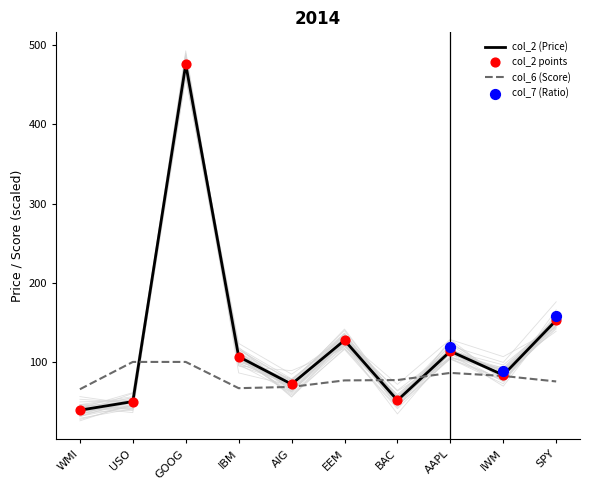

Is the value of col_2 (Price) at EEM greater than the value of col_6 (Score) at EEM?

Yes